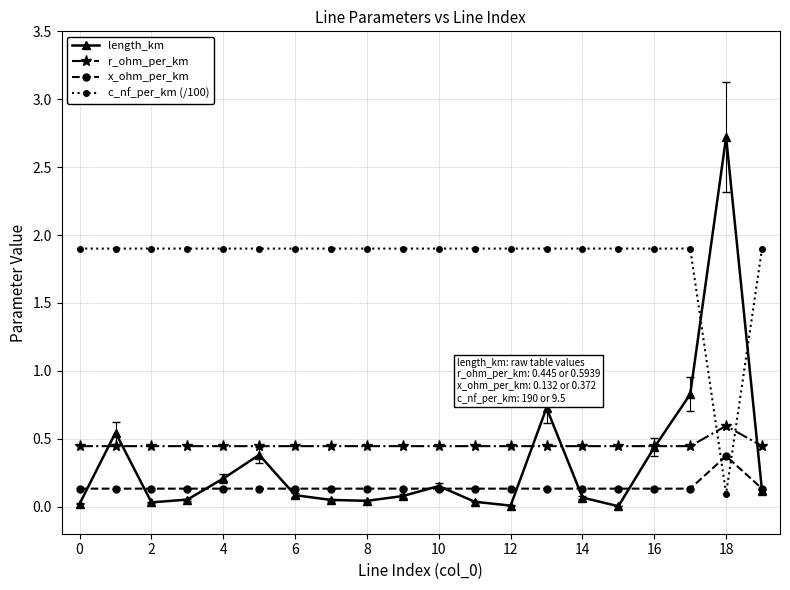

True or false: c_nf_per_km (/100) and x_ohm_per_km cross at least once.

True